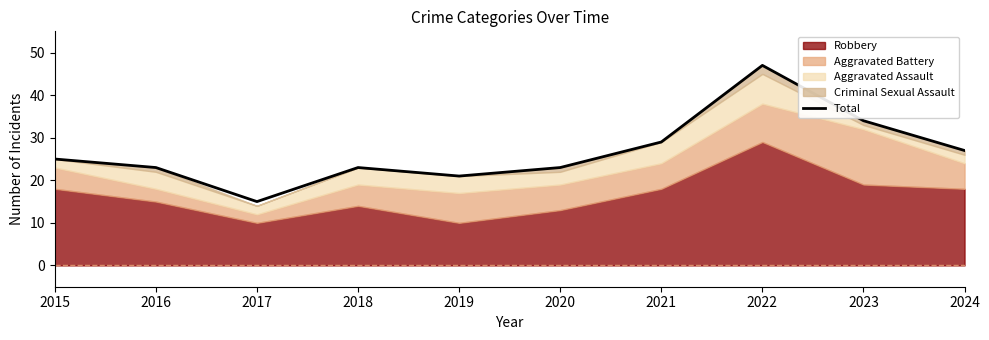

What is the value of the 3rd point from the left?

15